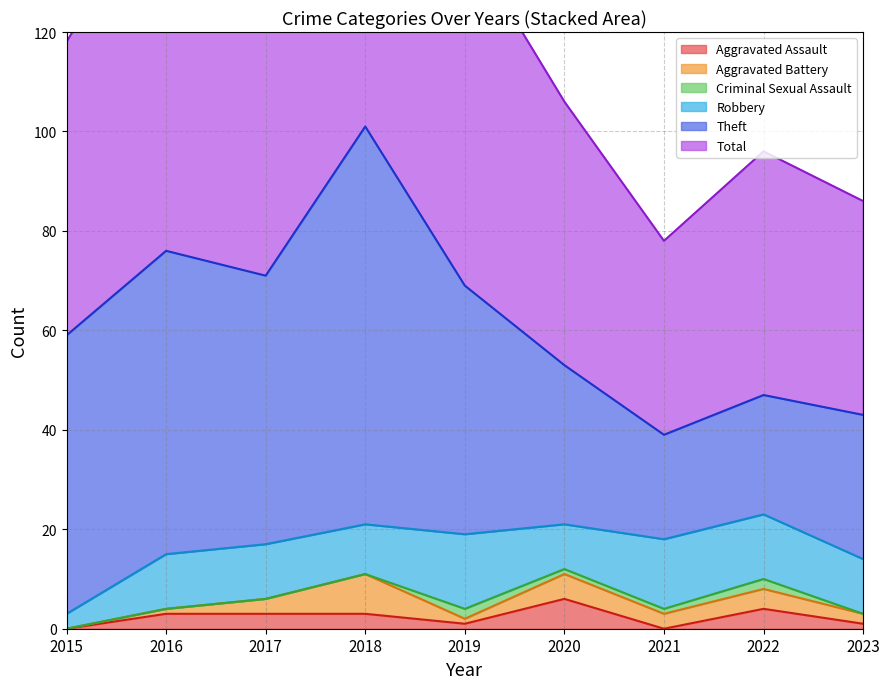

Where is Aggravated Assault nearest to the value 3?

2016